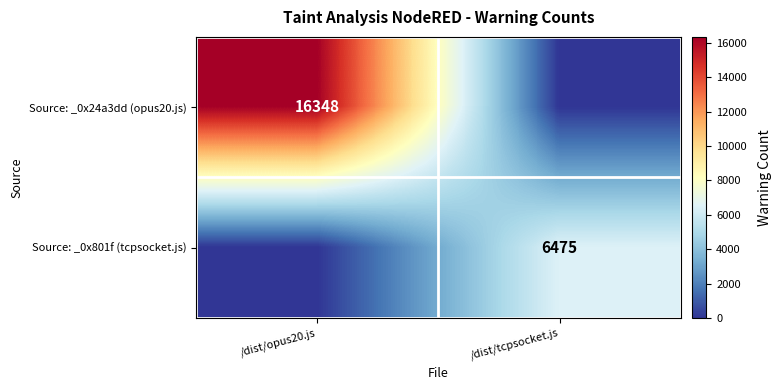

The value of Source: _0x24a3dd (opus20.js) at /dist/opus20.js is 16348. True or false?

True